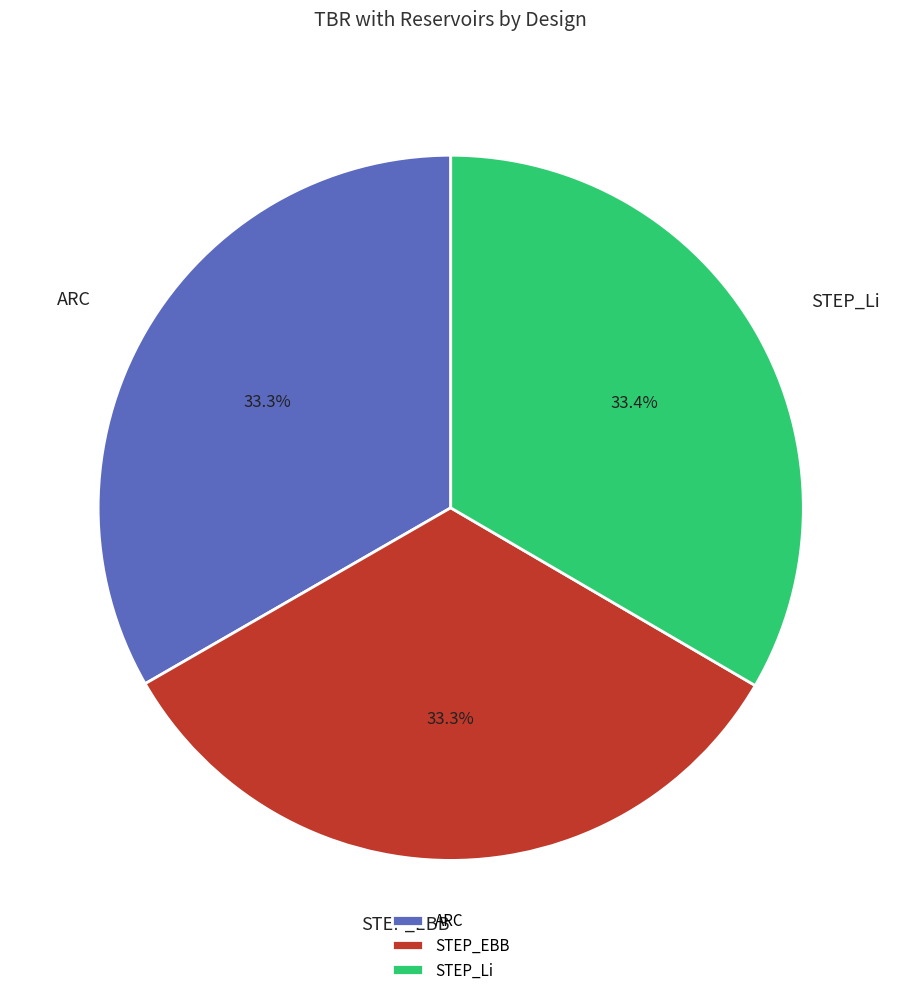

Is there any slice that represents more than half of the pie?

No